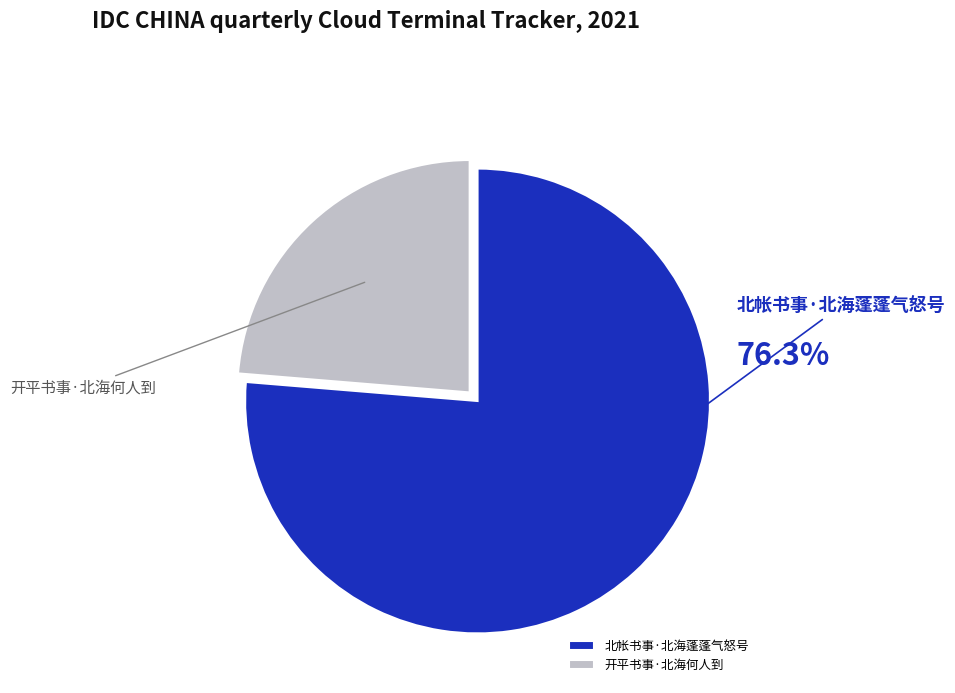

Which has a higher value, 北帐书事·北海蓬蓬气怒号 or 开平书事·北海何人到?

北帐书事·北海蓬蓬气怒号